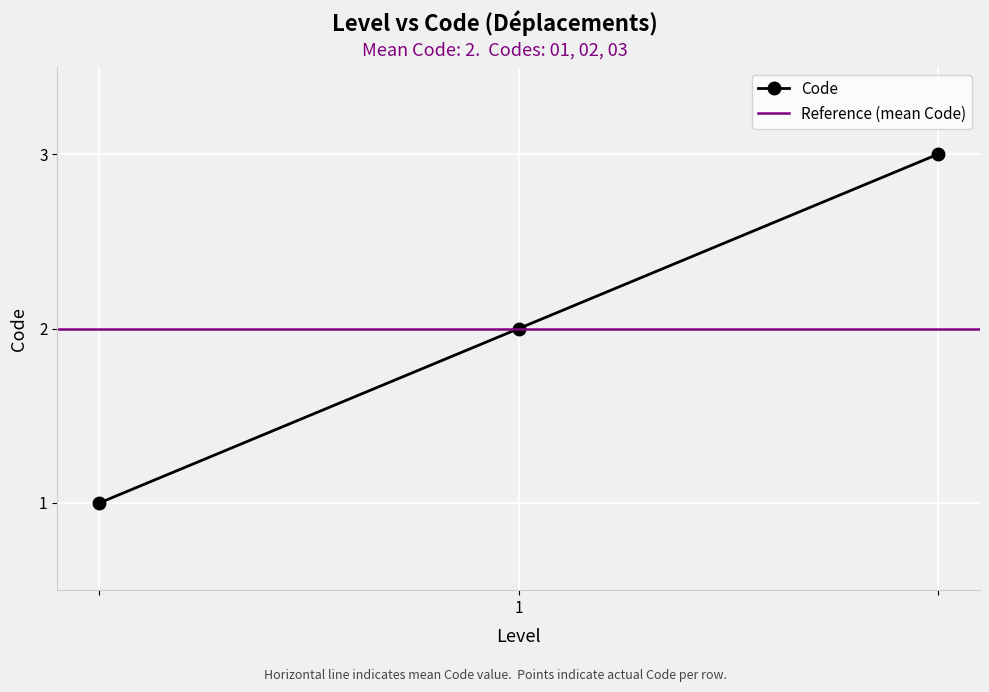

Which has a higher value, 1 or 1?

1